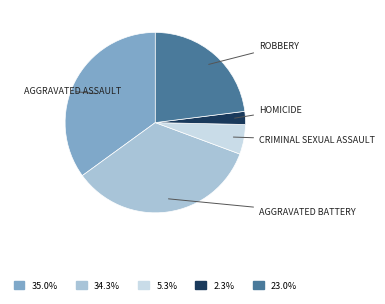

Count the number of slices in the pie.

5